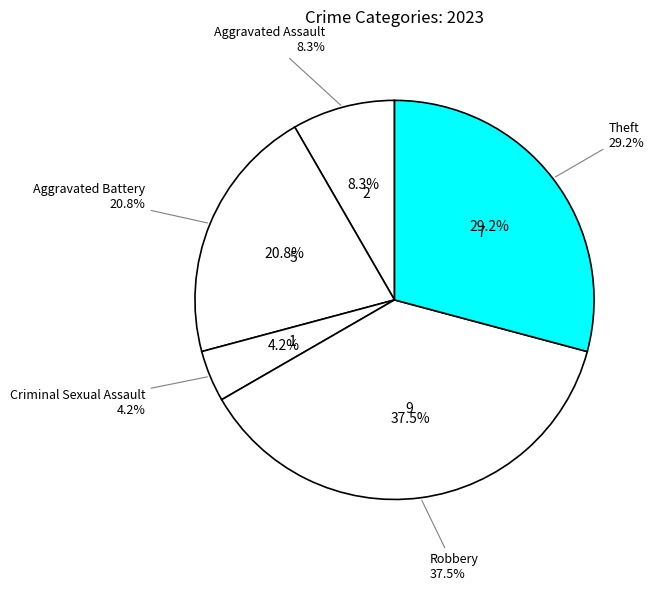

Combined, do Criminal Sexual Assault and Theft account for over 50%?

No